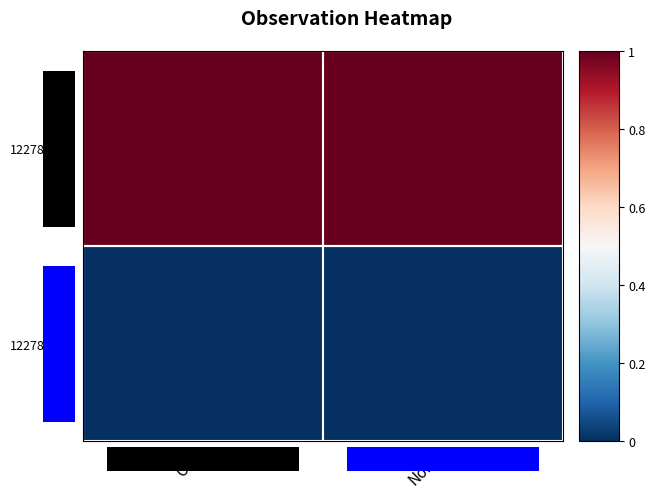

Reading left to right, what are all the values shown in this chart?

122788662: Ost=1	Nord=1
122788627: Ost=0	Nord=0